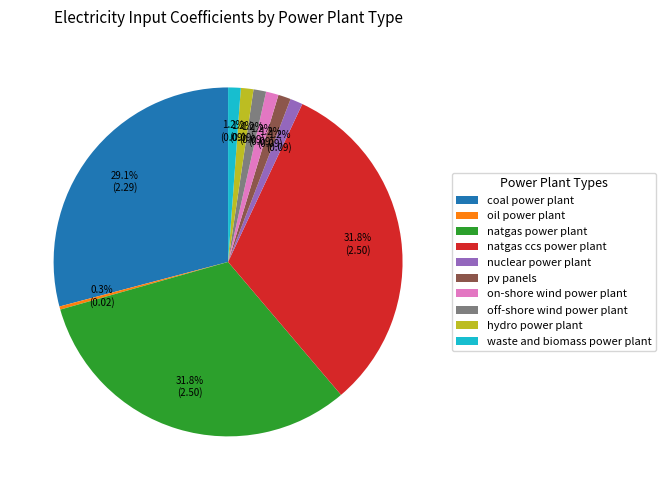

Which has a higher value, hydro power plant or natgas ccs power plant?

natgas ccs power plant